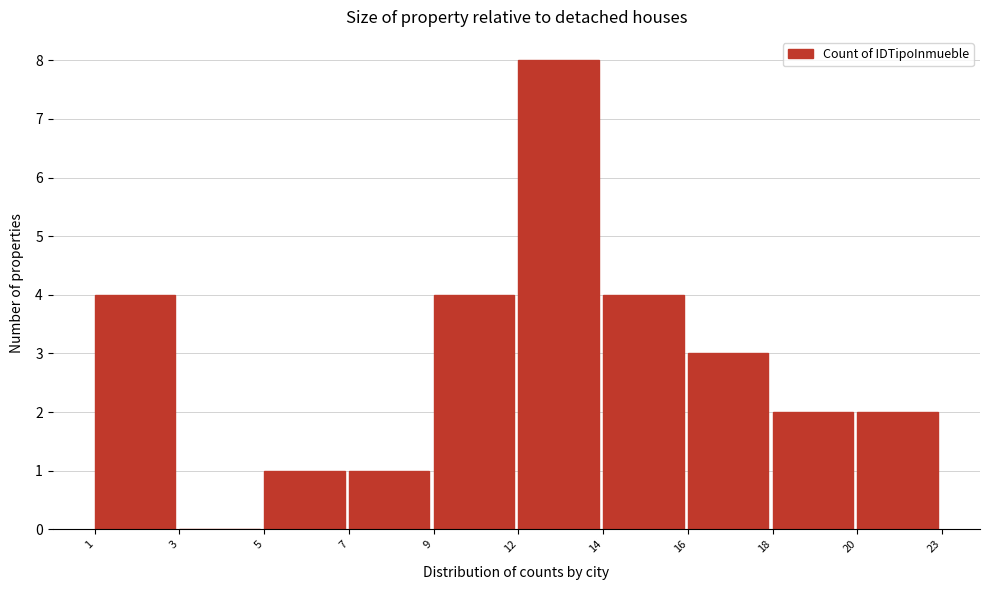

Reading right to left, what are all the values shown in this chart?

20=2	18=2	16=3	14=4	12=8	9=4	7=1	5=1	3=0	1=4